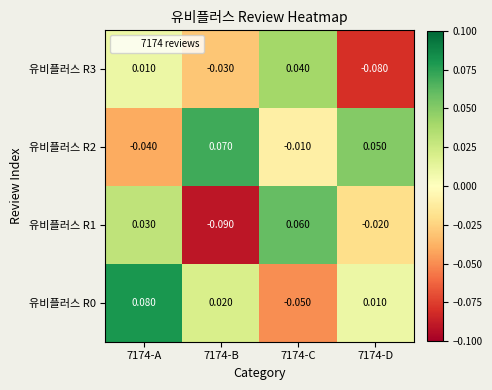

At which category is the sum across all series the highest?

7174-A